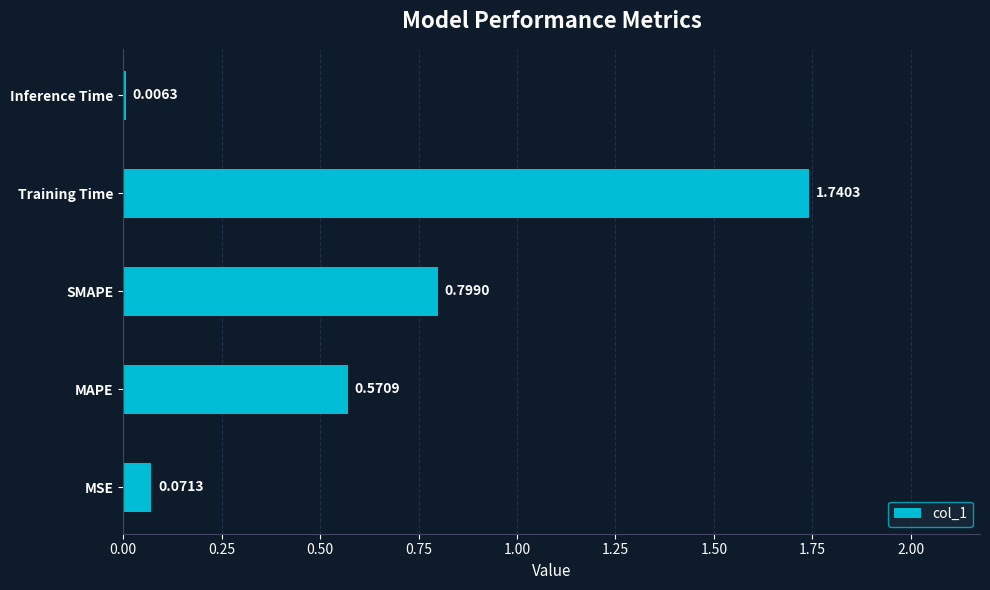

What is the sum of the values at SMAPE and MSE?

0.9